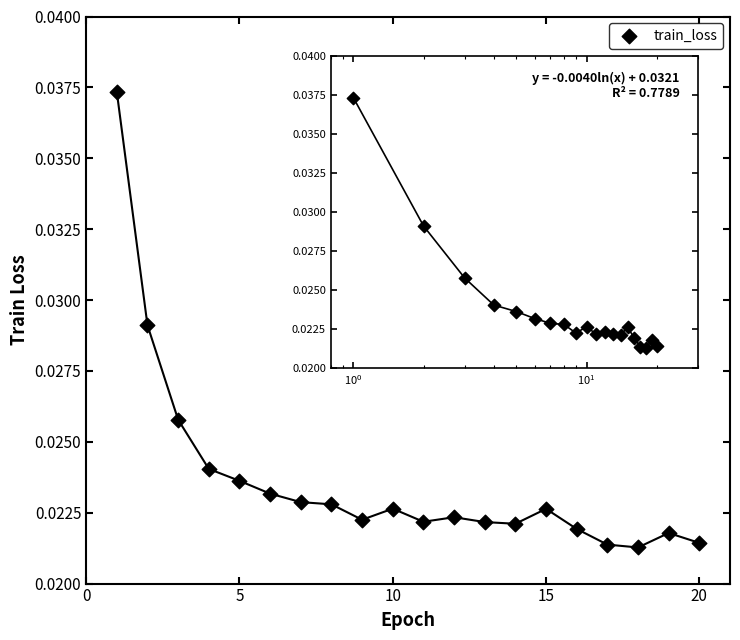

What is the range of X values (max minus min)?

19.0